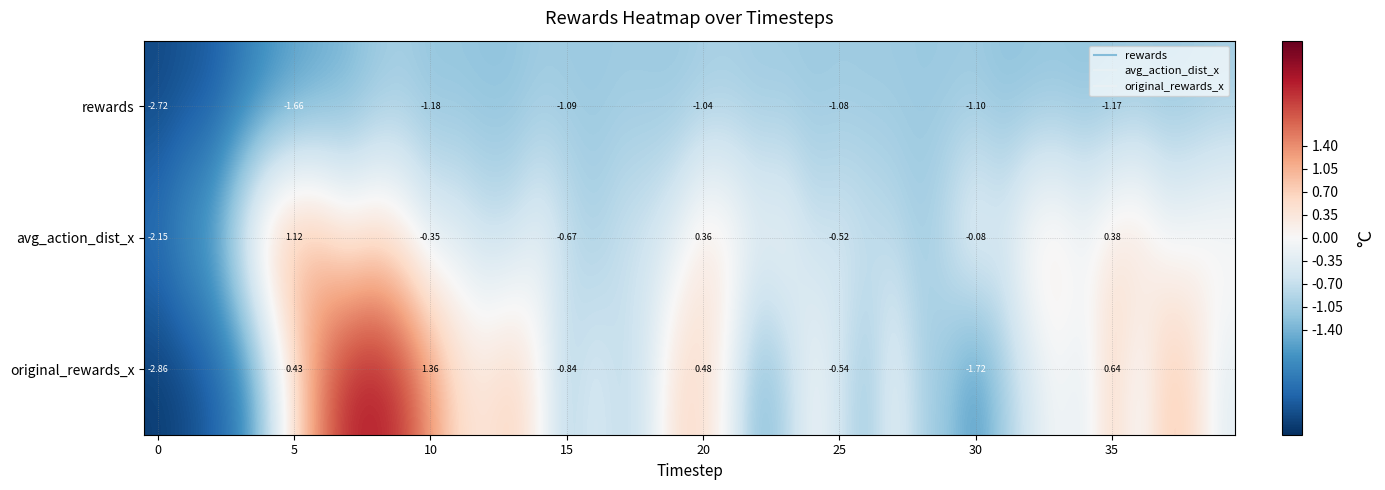

What is the average value of the rewards series?

-1.3